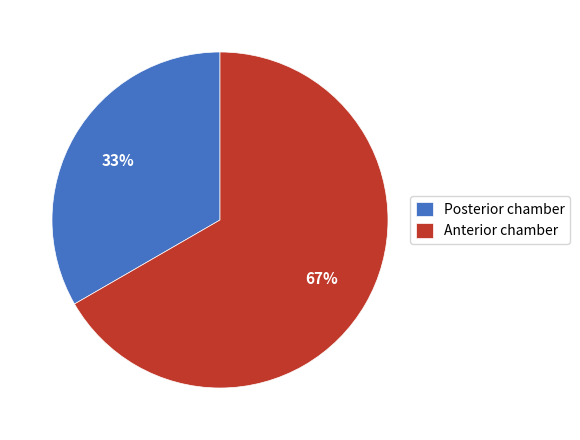

Do Anterior chamber and Posterior chamber together represent more than half of the pie?

Yes